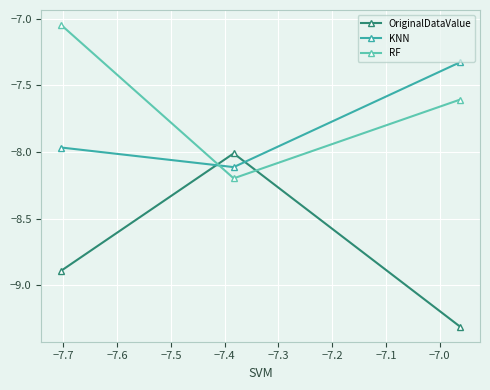

List the series in order of their overall mean, highest first.

RF, KNN, OriginalDataValue